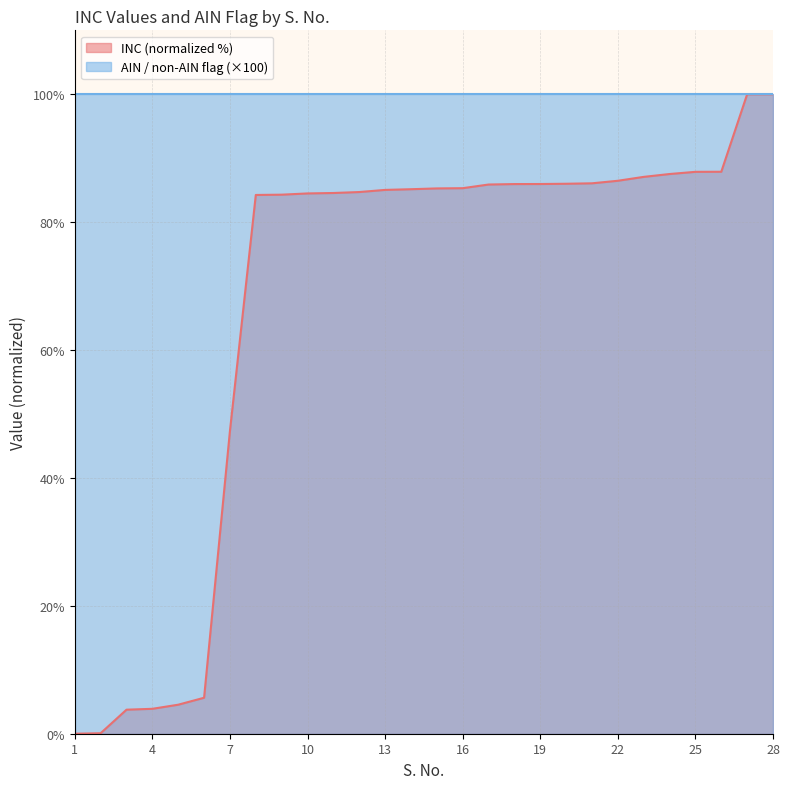

At which category does the chart reach its peak across all series?

28